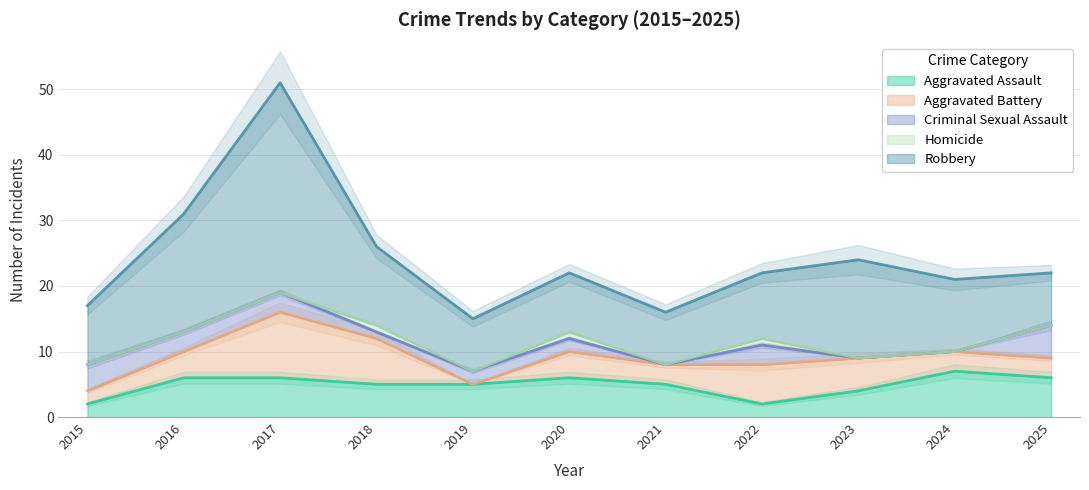

Reading left to right, what are all the values shown in this chart?

Aggravated Assault: 2015=2	2016=6	2017=6	2018=5	2019=5	2020=6	2021=5	2022=2	2023=4	2024=7	2025=6
Aggravated Battery: 2015=2	2016=4	2017=10	2018=7	2019=0	2020=4	2021=3	2022=6	2023=5	2024=3	2025=3
Criminal Sexual Assault: 2015=4	2016=3	2017=3	2018=1	2019=2	2020=2	2021=0	2022=3	2023=0	2024=0	2025=5
Homicide: 2015=0	2016=0	2017=0	2018=1	2019=0	2020=1	2021=0	2022=1	2023=0	2024=0	2025=0
Robbery: 2015=9	2016=18	2017=32	2018=12	2019=8	2020=9	2021=8	2022=10	2023=15	2024=11	2025=8
Total: 2015=17	2016=31	2017=51	2018=26	2019=15	2020=22	2021=16	2022=22	2023=24	2024=21	2025=22